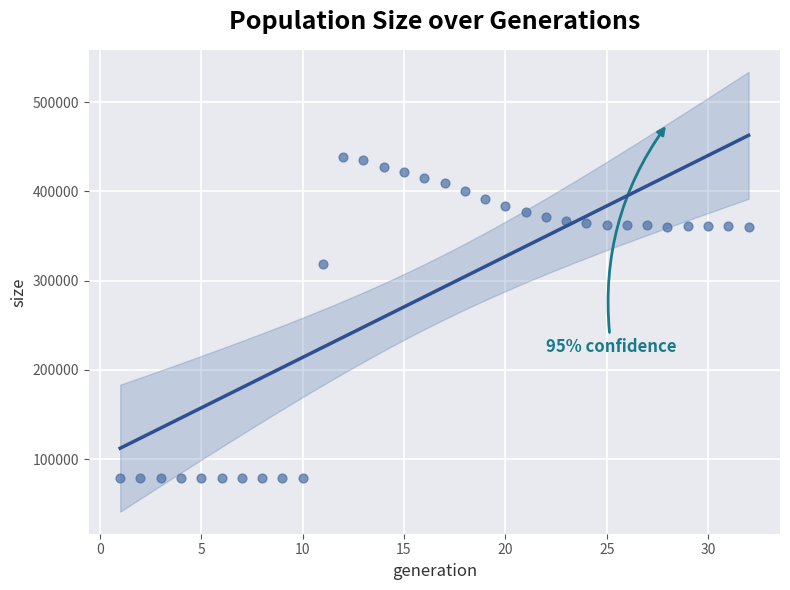

What Y value in the scatter plot is closest to 258350?

318526